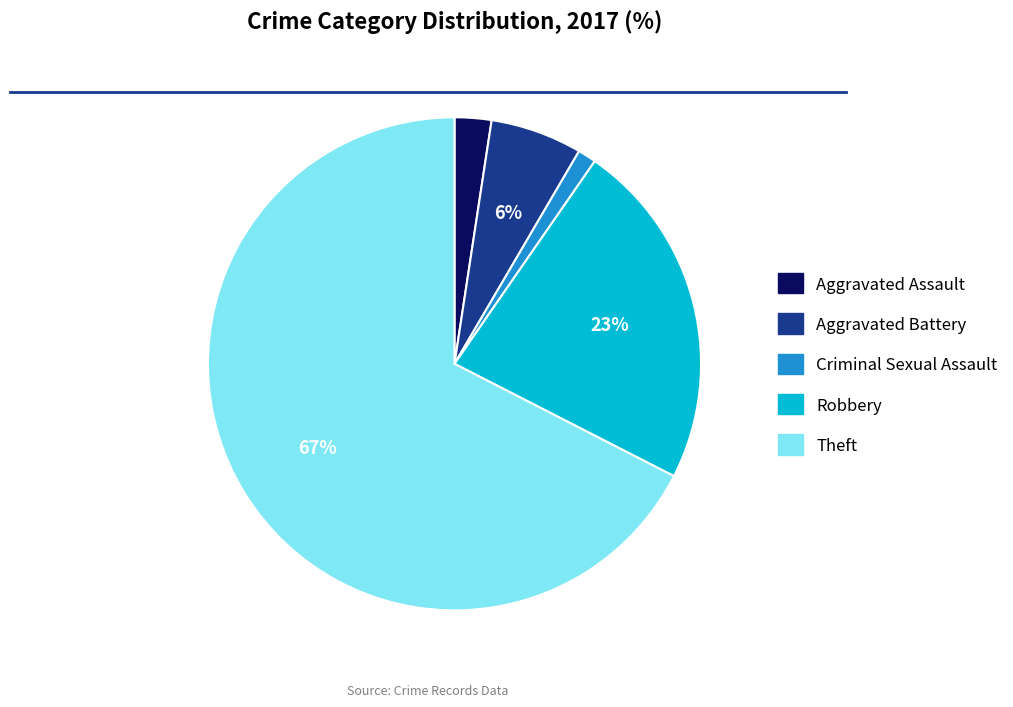

What percentage is the Criminal Sexual Assault slice, to the nearest percent?

1%